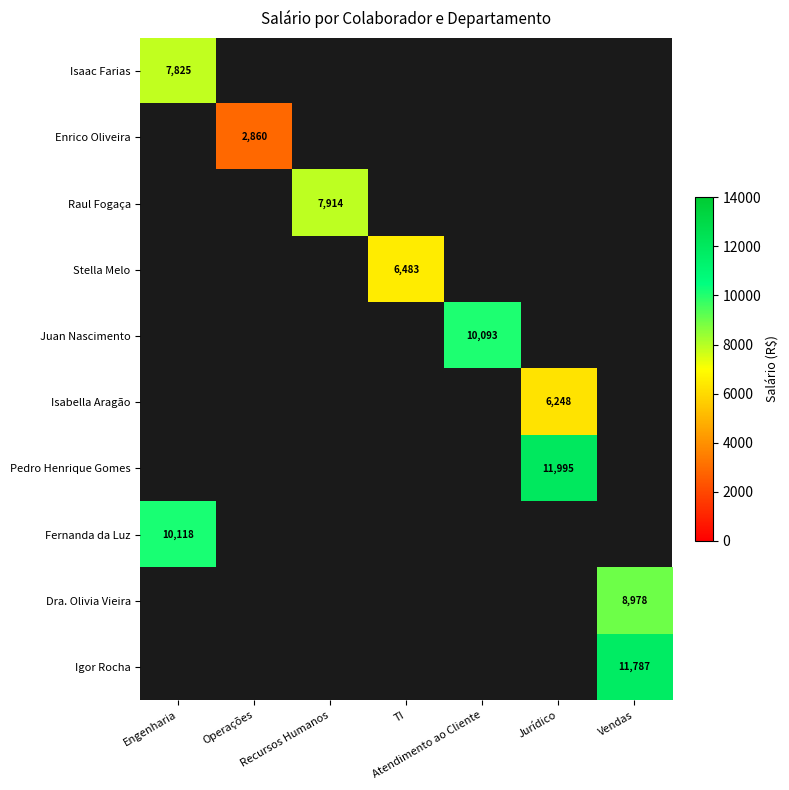

Which label corresponds to the smallest value in the chart?

Operações